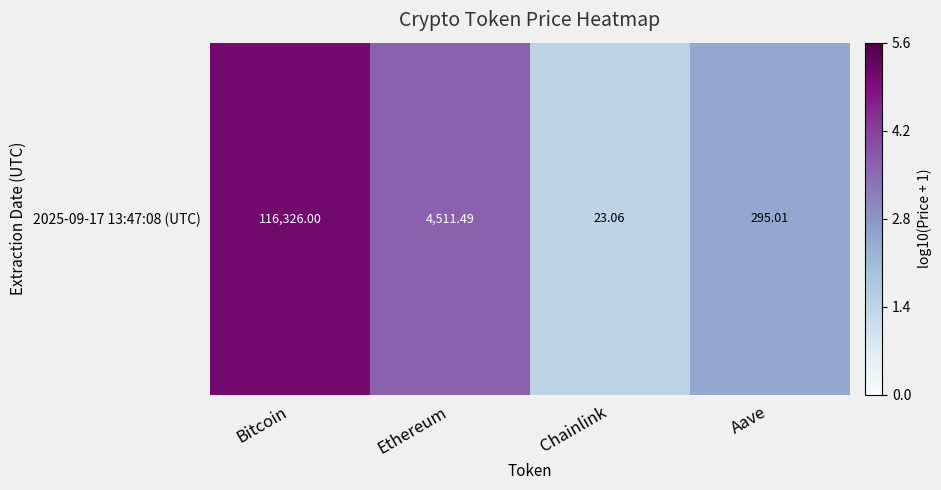

Is it true that the value at Bitcoin is 9.1?

False